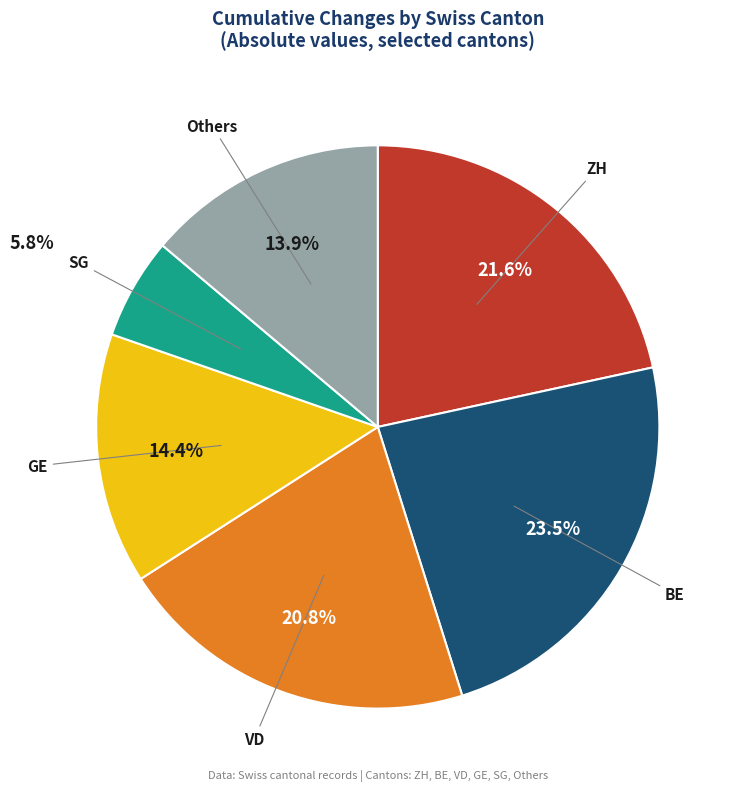

Is there a majority slice in this chart?

No